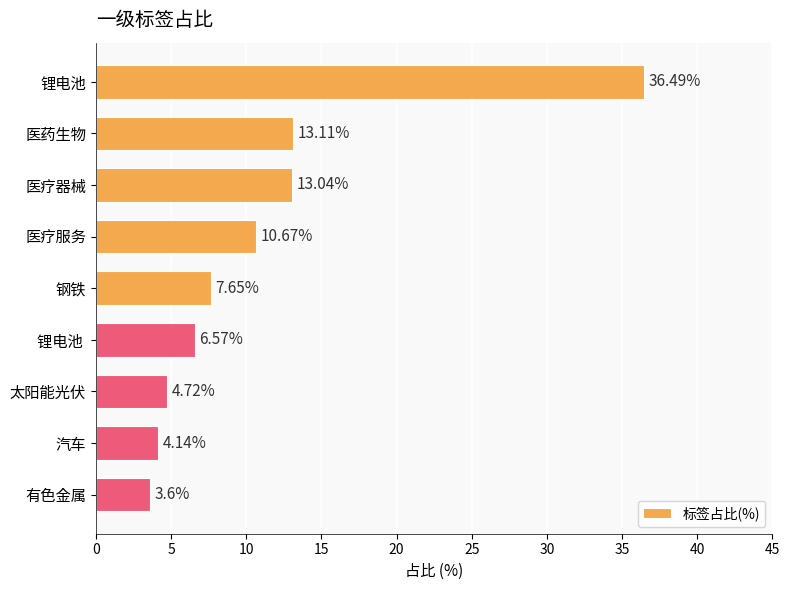

At which label is the value closest to 20?

医药生物